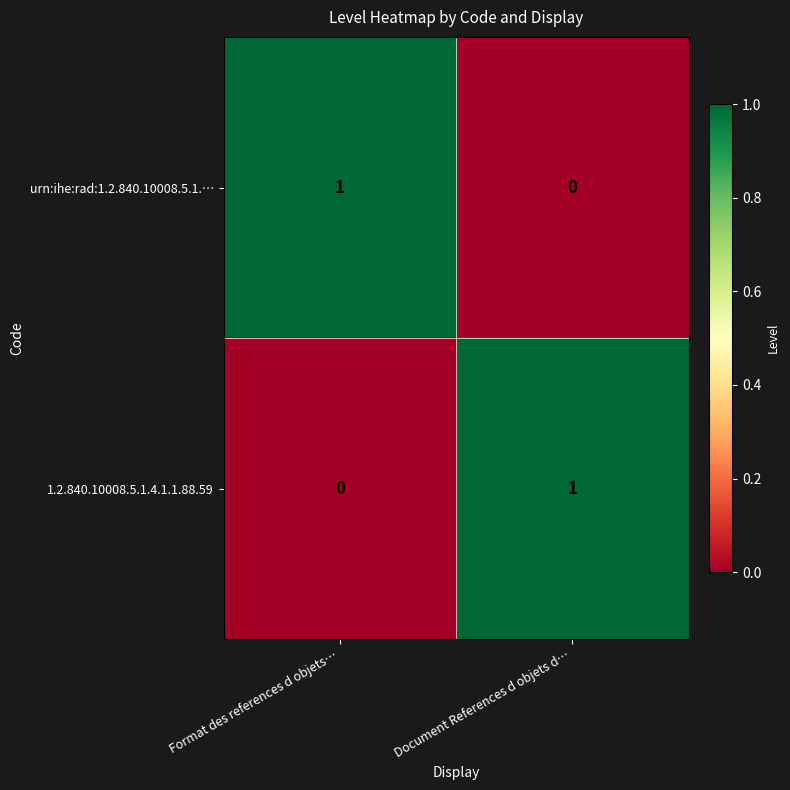

Where is 1.2.840.10008.5.1.4.1.1.88.59 nearest to the value 0?

Format des references d objets…